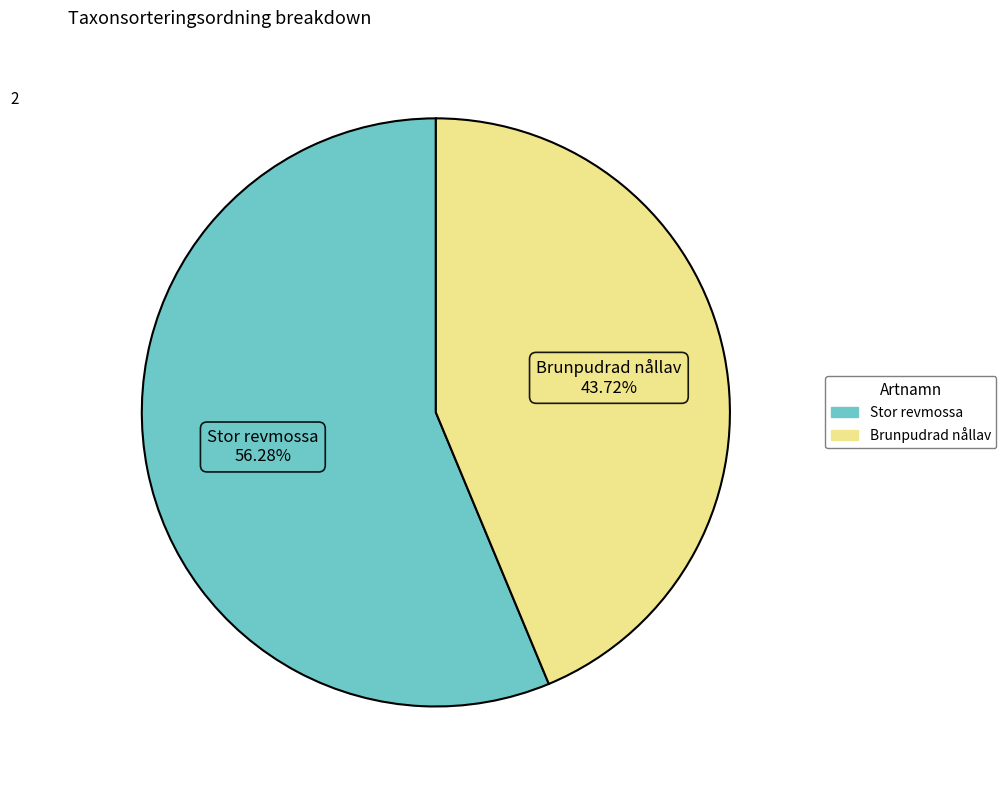

Which slice represents more than half of the pie?

Stor revmossa